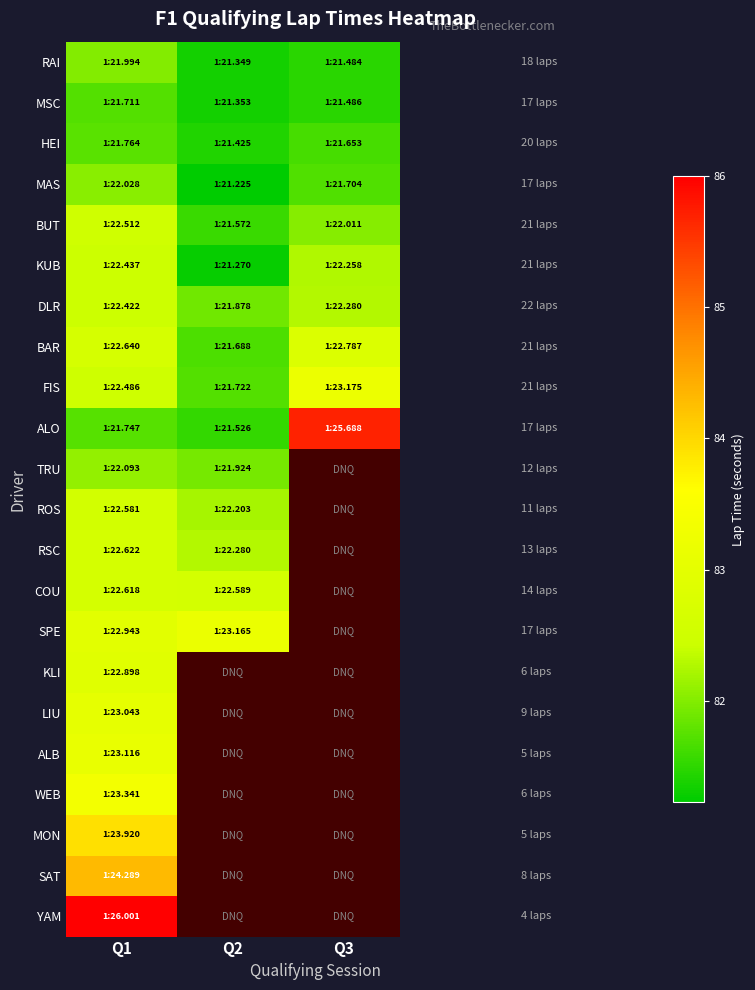

What is the difference between the maximum and minimum values in the DLR series?

0.5